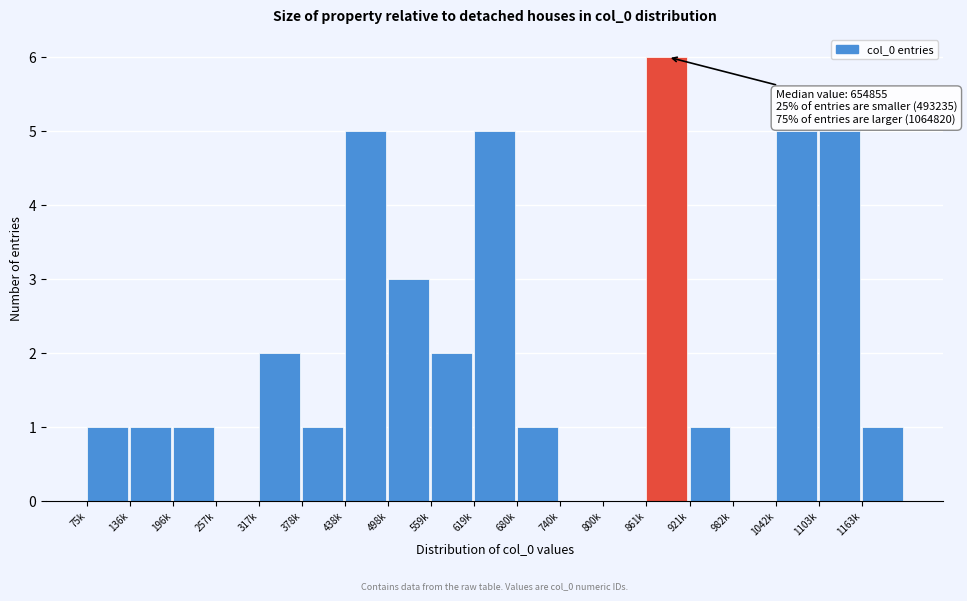

Reading right to left, transcribe all the data shown in this chart.

1163k=1	1103k=5	1042k=5	982k=0	921k=1	861k=6	800k=0	740k=0	680k=1	619k=5	559k=2	498k=3	438k=5	378k=1	317k=2	257k=0	196k=1	136k=1	75k=1